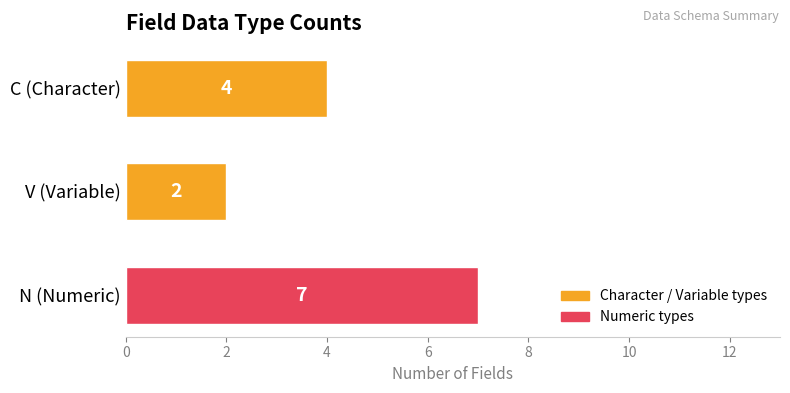

True or false: the data shows 7 at N (Numeric).

True